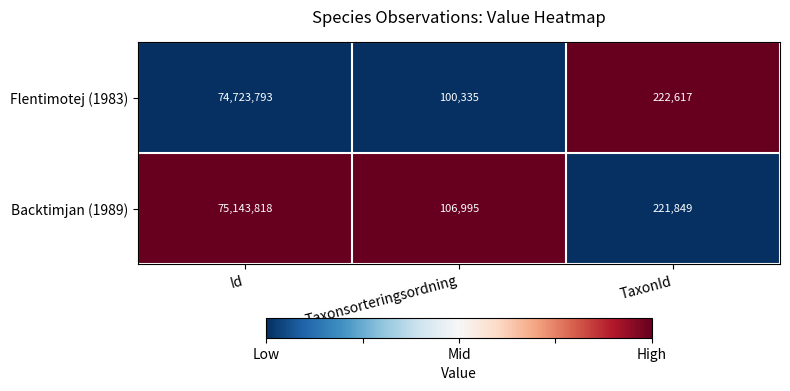

True or false: Flentimotej (1983) has a value of 222617 at TaxonId.

True